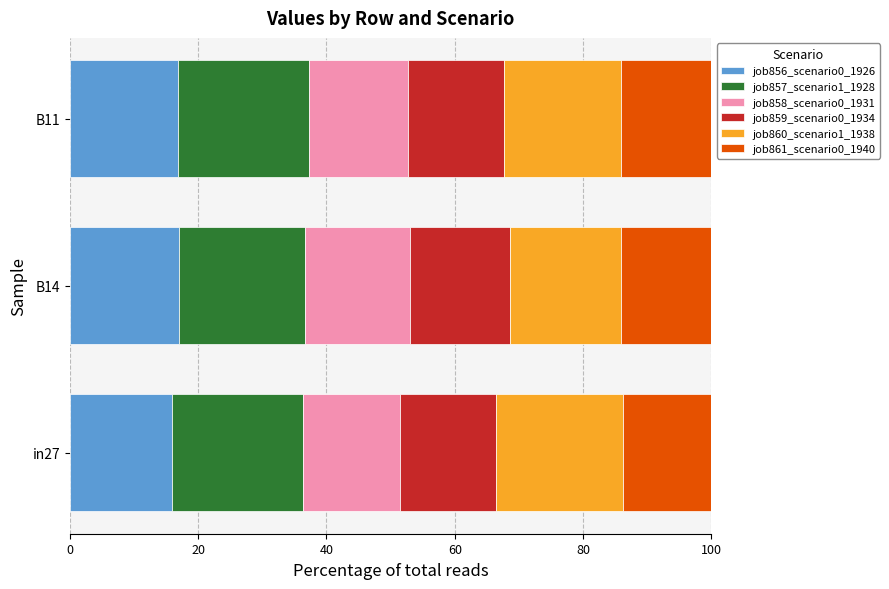

What is the maximum value for job856_scenario0_1926?

17.0